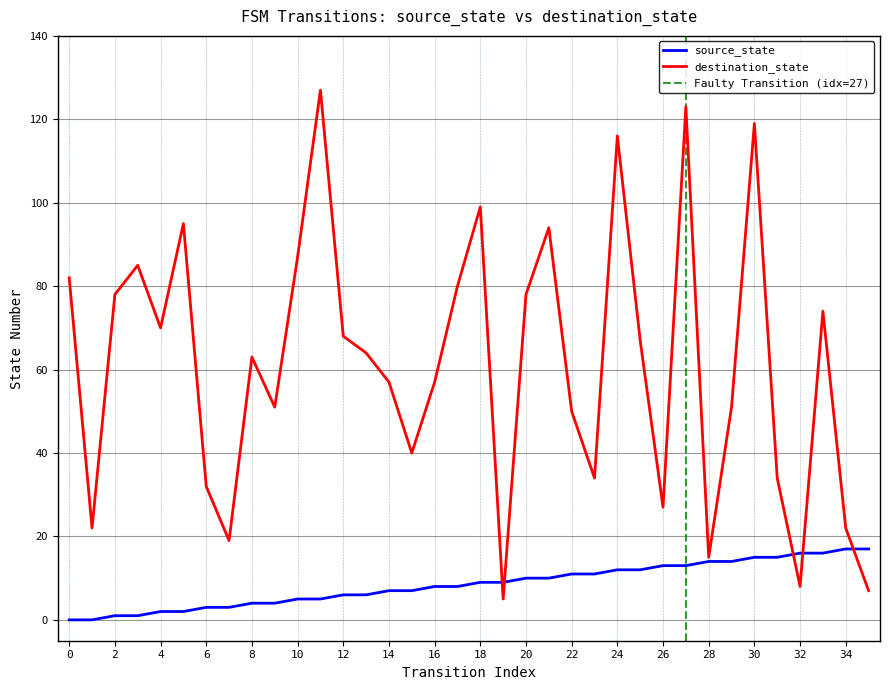

What value does the source_state series have at 12, to the nearest 5?

5